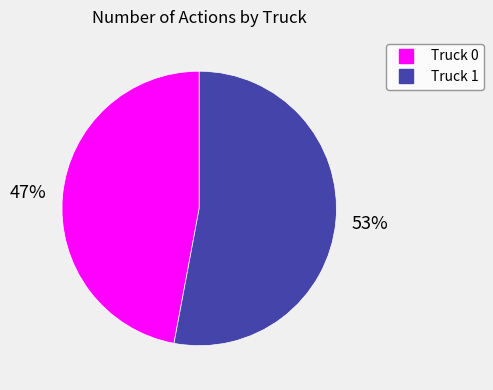

To the nearest percent, what is the average slice percentage?

50%